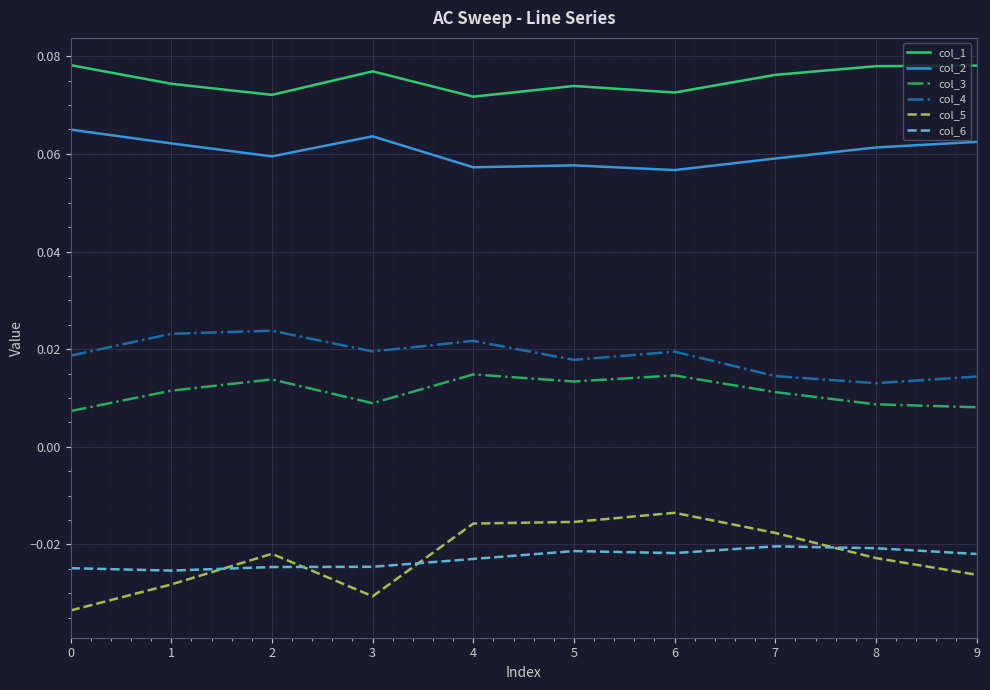

Is it true that col_1 equals 0.0 at 6?

False